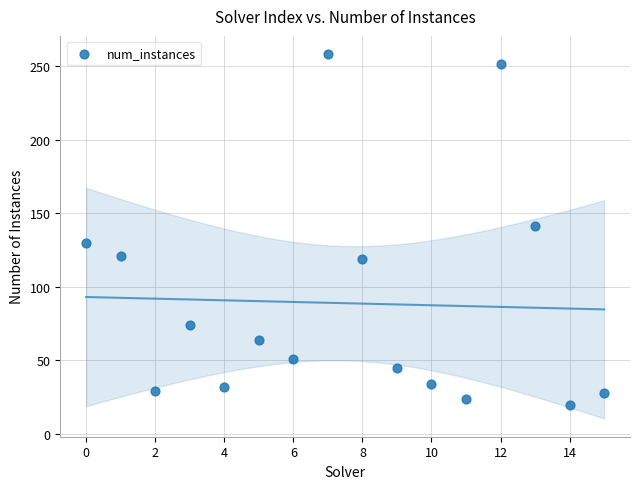

What is the range of Y values (max minus min)?

238